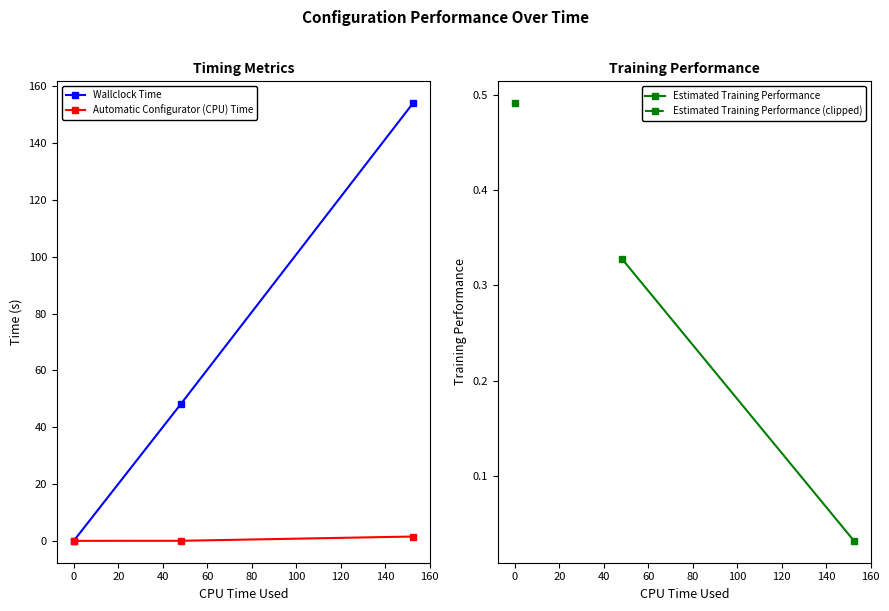

Which series has the largest total across all categories?

Wallclock Time